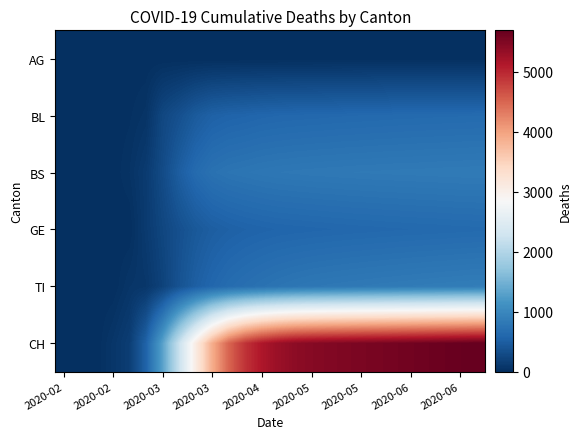

Reading right to left, what are all the values shown in this chart?

AG: 0	0	0	0	0	0	0	0	0	0	0	0	0	0	0	0	0	0	0	0	0	0	0	0	0	0
BL: 643	641	638	636	633	630	626	622	619	614	609	605	599	590	573	560	533	460	348	251	53	17	2	0	0	0
BS: 844	841	839	836	833	831	828	825	821	817	813	807	800	790	775	760	727	643	494	292	128	44	4	0	0	0
GE: 636	633	629	625	622	618	613	609	604	598	592	586	580	568	554	532	499	437	346	241	122	0	0	0	0	0
TI: 871	865	859	853	846	839	832	824	816	807	796	779	757	730	697	659	597	508	373	202	85	65	0	0	0	0
CH: 5690	5667	5644	5620	5596	5573	5549	5527	5501	5476	5442	5394	5294	5142	4900	4505	3883	3066	2202	1297	548	153	73	0	0	0